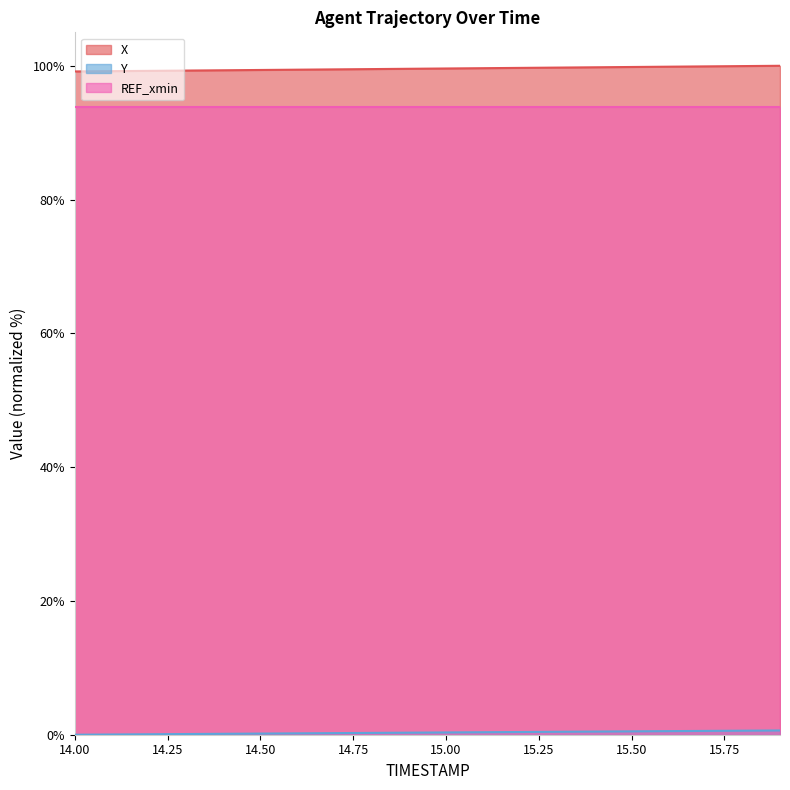

What is the maximum value shown in the chart?

100.0